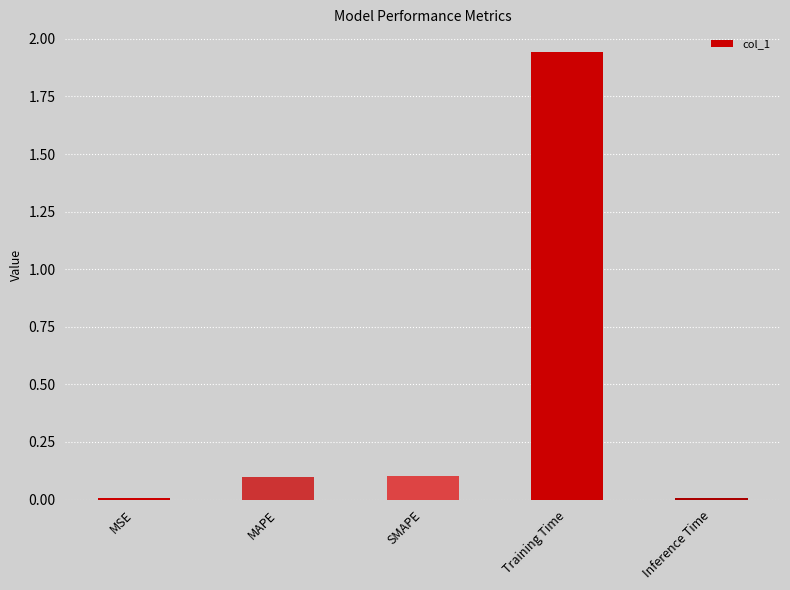

Which category has the highest value across all series?

Training Time